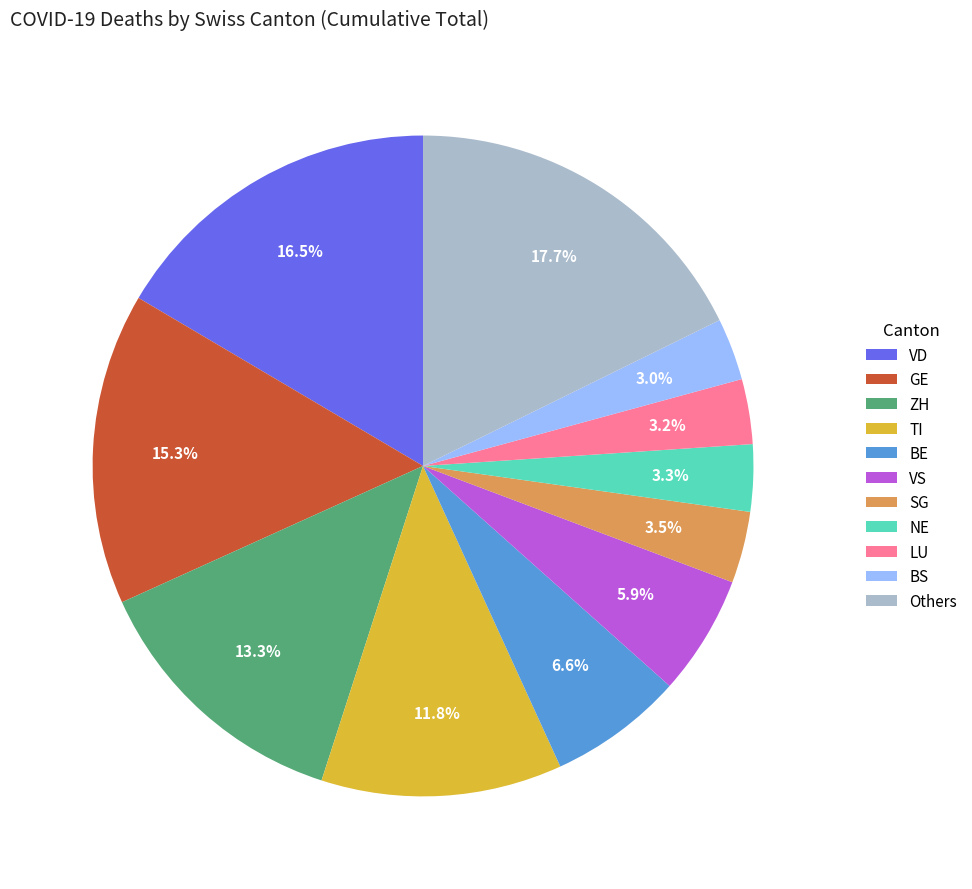

What percentage do SG and VD together represent?

20.0%